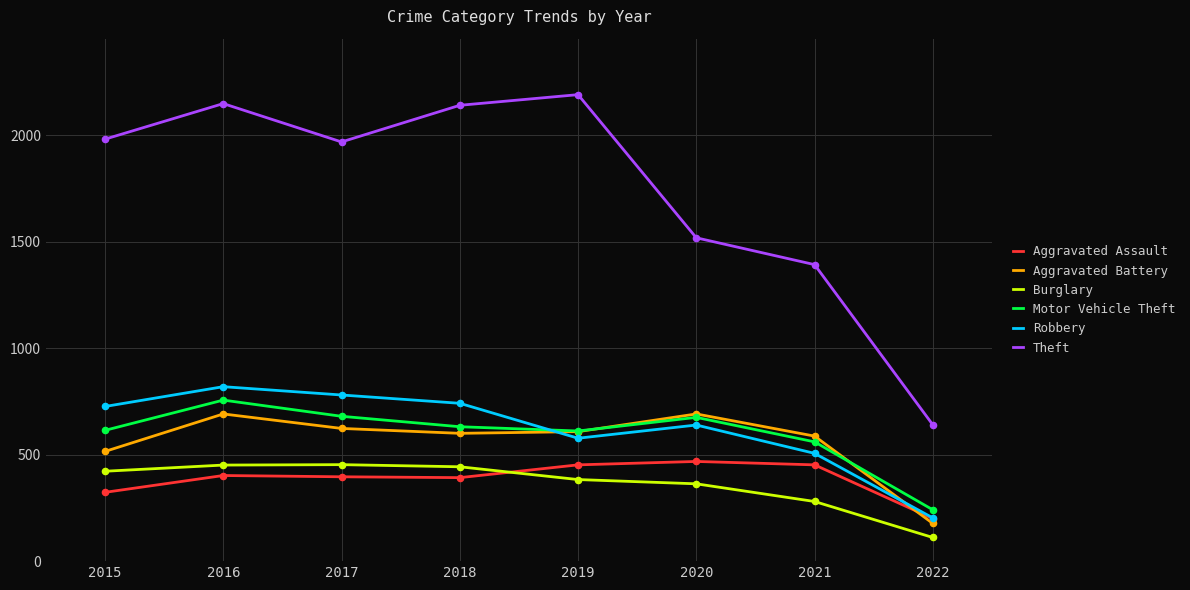

Which series has the largest total across all categories?

Theft